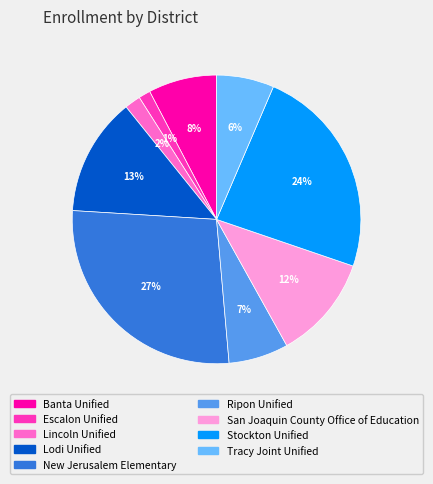

To the nearest percent, what is the average slice percentage?

11%